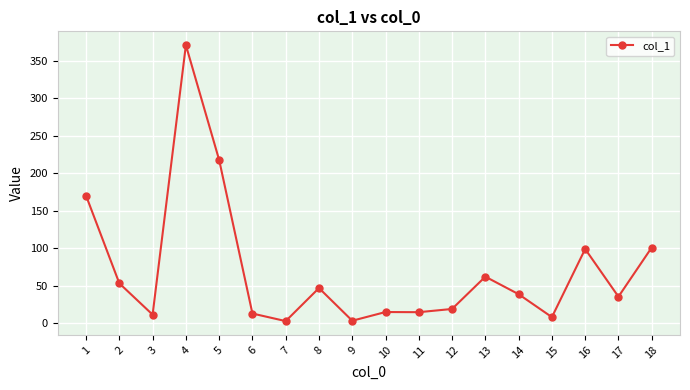

What is the smallest value displayed?

2.9